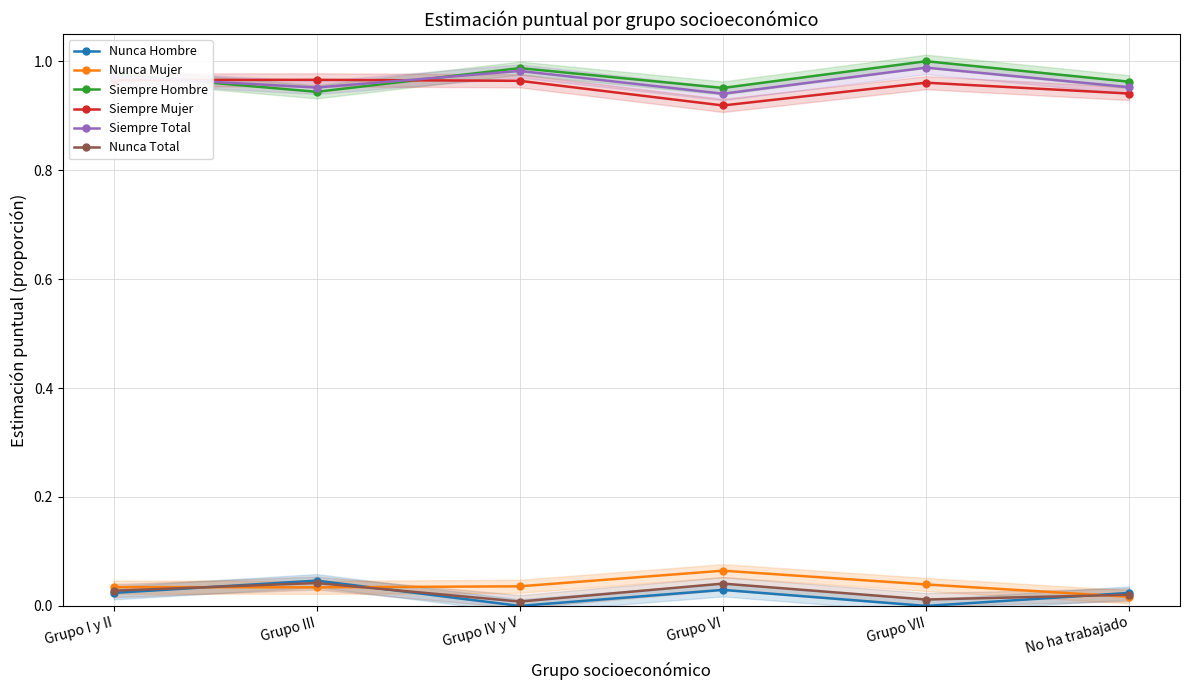

Is the value of Siempre Mujer at No ha trabajado greater than the value of Nunca Hombre at Grupo III?

Yes